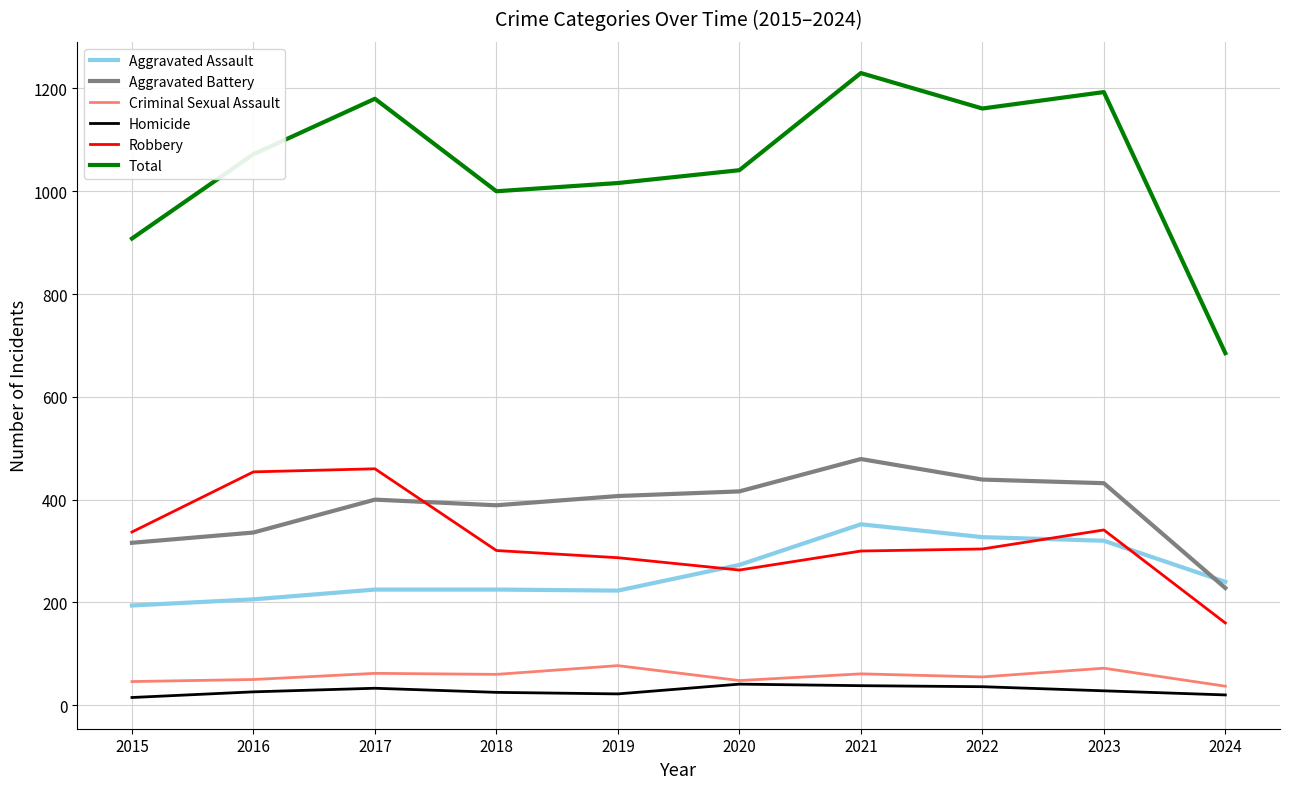

After their last crossing, which series has the higher values: Aggravated Assault or Robbery?

Aggravated Assault